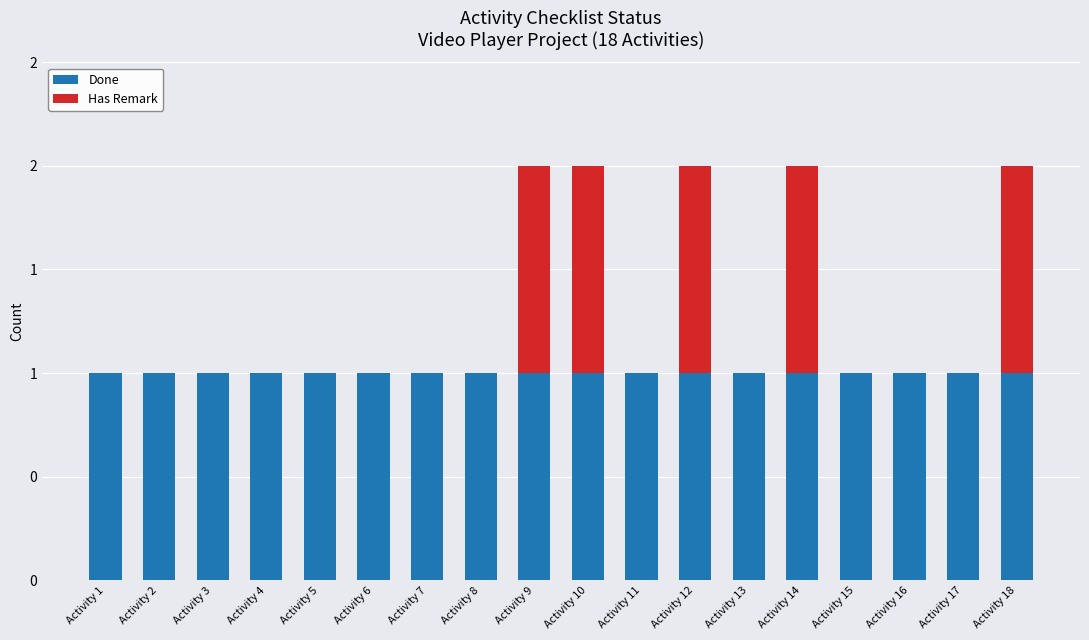

List the labels in order of Done value, smallest first.

Activity 1, Activity 2, Activity 3, Activity 4, Activity 5, Activity 6, Activity 7, Activity 8, Activity 9, Activity 10, Activity 11, Activity 12, Activity 13, Activity 14, Activity 15, Activity 16, Activity 17, Activity 18